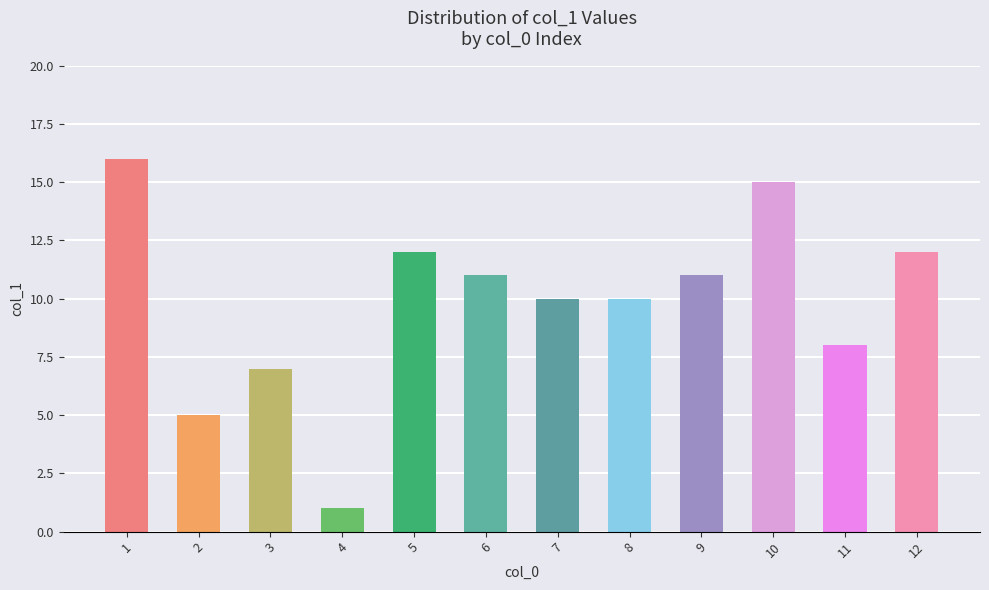

Read the value at 1, to the nearest 5.

15